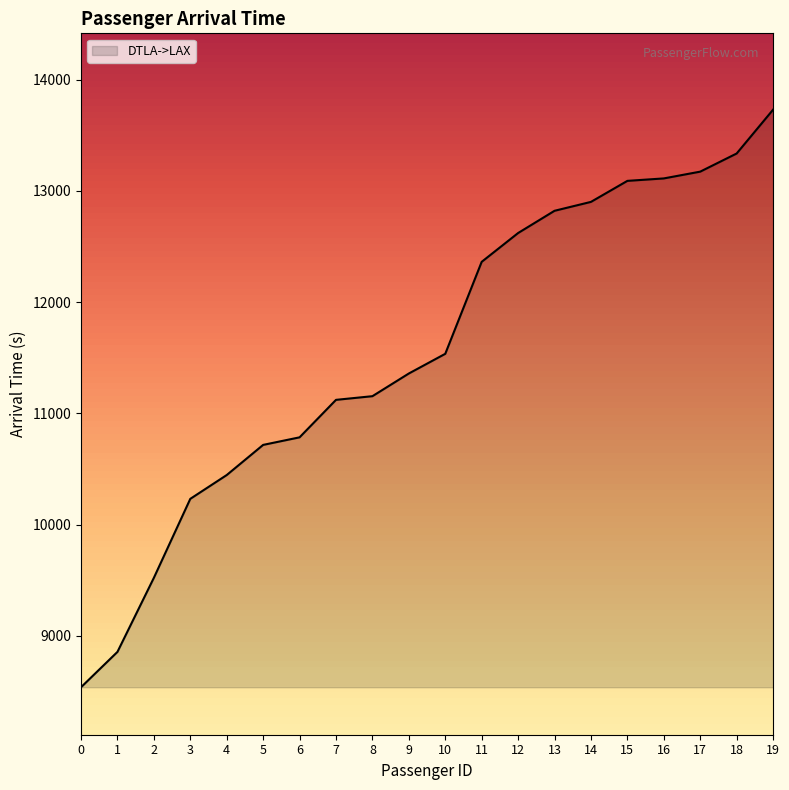

What is the greatest value displayed?

13731